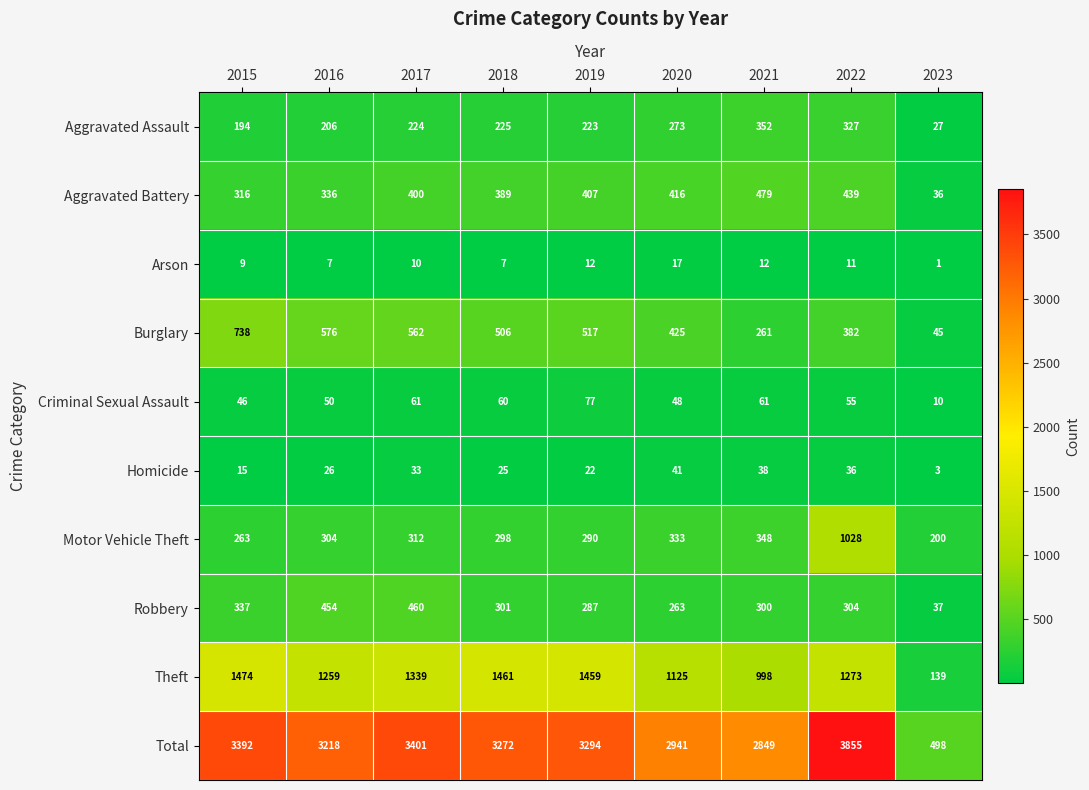

What is the difference between the maximum and minimum values in the Homicide series?

38